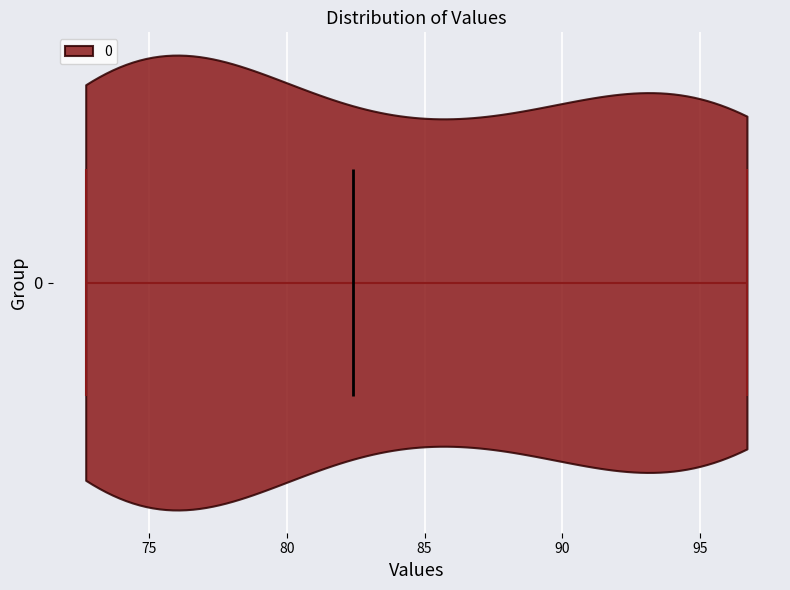

What is the highest point the violin at y = 0 reaches on the x-axis? The values are not printed on the chart, so give them approximately, as read against the axis.

96.5